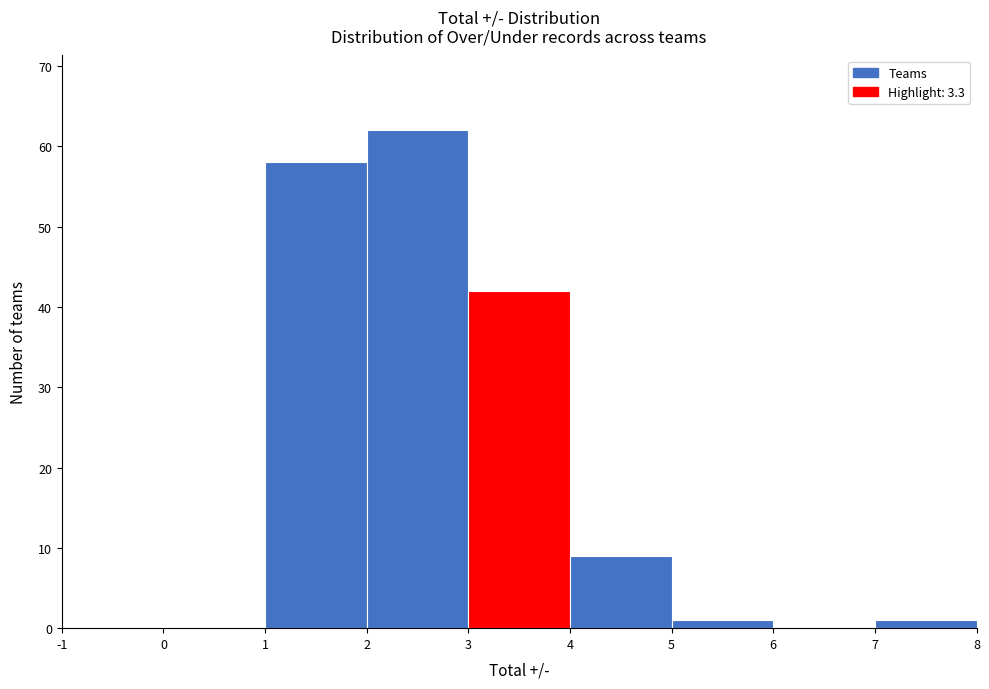

Reading left to right, transcribe this chart: for each bar, give the range it covers on the x-axis and its height. The values are not printed on the chart, so give them approximately, as read against the axis.

-1 to 0: 0
0 to 1: 0
1 to 2: 58
2 to 3: 62
3 to 4: 42
4 to 5: 9
5 to 6: 1
6 to 7: 0
7 to 8: 1